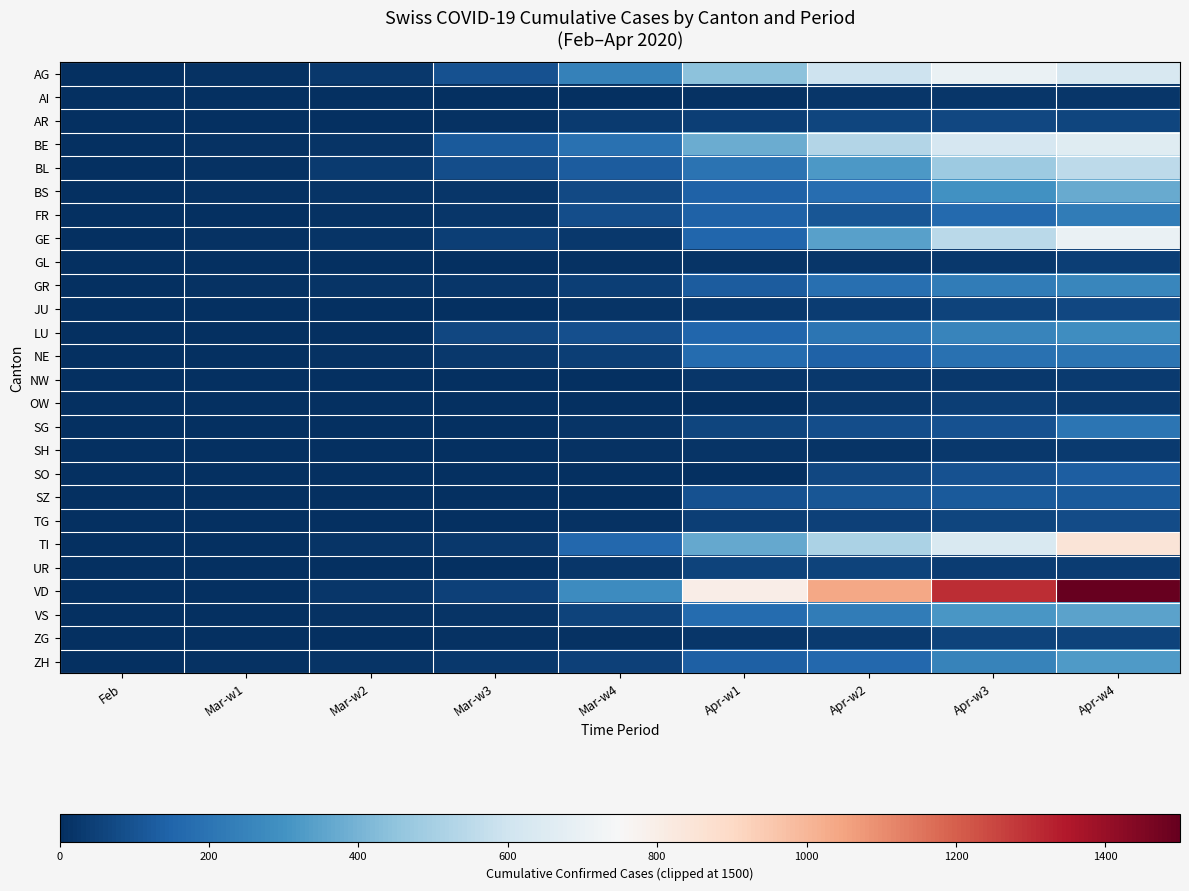

Reading right to left, extract all data points from this chart.

AG: Apr-w4=631	Apr-w3=702	Apr-w2=596	Apr-w1=444	Mar-w4=245	Mar-w3=96	Mar-w2=27	Mar-w1=10	Feb=1
AI: Apr-w4=20	Apr-w3=21	Apr-w2=21	Apr-w1=8	Mar-w4=0	Mar-w3=0	Mar-w2=0	Mar-w1=0	Feb=0
AR: Apr-w4=64	Apr-w3=66	Apr-w2=61	Apr-w1=45	Mar-w4=30	Mar-w3=11	Mar-w2=5	Mar-w1=0	Feb=0
BE: Apr-w4=660	Apr-w3=624	Apr-w2=532	Apr-w1=377	Mar-w4=193	Mar-w3=123	Mar-w2=17	Mar-w1=6	Feb=1
BL: Apr-w4=553	Apr-w3=478	Apr-w2=317	Apr-w1=194	Mar-w4=125	Mar-w3=85	Mar-w2=31	Mar-w1=6	Feb=2
BS: Apr-w4=374	Apr-w3=297	Apr-w2=181	Apr-w1=143	Mar-w4=73	Mar-w3=21	Mar-w2=15	Mar-w1=8	Feb=1
FR: Apr-w4=226	Apr-w3=167	Apr-w2=111	Apr-w1=145	Mar-w4=86	Mar-w3=22	Mar-w2=6	Mar-w1=4	Feb=1
GE: Apr-w4=701	Apr-w3=549	Apr-w2=343	Apr-w1=153	Mar-w4=29	Mar-w3=44	Mar-w2=15	Mar-w1=8	Feb=0
GL: Apr-w4=43	Apr-w3=29	Apr-w2=20	Apr-w1=14	Mar-w4=10	Mar-w3=3	Mar-w2=1	Mar-w1=0	Feb=0
GR: Apr-w4=258	Apr-w3=226	Apr-w2=182	Apr-w1=128	Mar-w4=43	Mar-w3=18	Mar-w2=12	Mar-w1=6	Feb=2
JU: Apr-w4=69	Apr-w3=54	Apr-w2=36	Apr-w1=25	Mar-w4=17	Mar-w3=4	Mar-w2=2	Mar-w1=1	Feb=0
LU: Apr-w4=287	Apr-w3=253	Apr-w2=205	Apr-w1=156	Mar-w4=92	Mar-w3=65	Mar-w2=0	Mar-w1=0	Feb=0
NE: Apr-w4=200	Apr-w3=189	Apr-w2=146	Apr-w1=175	Mar-w4=46	Mar-w3=24	Mar-w2=8	Mar-w1=1	Feb=0
NW: Apr-w4=33	Apr-w3=28	Apr-w2=25	Apr-w1=18	Mar-w4=5	Mar-w3=0	Mar-w2=0	Mar-w1=0	Feb=0
OW: Apr-w4=30	Apr-w3=46	Apr-w2=27	Apr-w1=0	Mar-w4=0	Mar-w3=0	Mar-w2=0	Mar-w1=0	Feb=0
SG: Apr-w4=200	Apr-w3=98	Apr-w2=85	Apr-w1=61	Mar-w4=15	Mar-w3=2	Mar-w2=1	Mar-w1=0	Feb=0
SH: Apr-w4=35	Apr-w3=28	Apr-w2=17	Apr-w1=12	Mar-w4=8	Mar-w3=2	Mar-w2=0	Mar-w1=0	Feb=0
SO: Apr-w4=129	Apr-w3=95	Apr-w2=66	Apr-w1=0	Mar-w4=0	Mar-w3=1	Mar-w2=1	Mar-w1=0	Feb=0
SZ: Apr-w4=122	Apr-w3=119	Apr-w2=107	Apr-w1=97	Mar-w4=0	Mar-w3=0	Mar-w2=0	Mar-w1=0	Feb=0
TG: Apr-w4=80	Apr-w3=59	Apr-w2=51	Apr-w1=44	Mar-w4=7	Mar-w3=5	Mar-w2=0	Mar-w1=1	Feb=0
TI: Apr-w4=849	Apr-w3=638	Apr-w2=511	Apr-w1=368	Mar-w4=163	Mar-w3=25	Mar-w2=13	Mar-w1=4	Feb=1
UR: Apr-w4=40	Apr-w3=38	Apr-w2=57	Apr-w1=53	Mar-w4=22	Mar-w3=5	Mar-w2=2	Mar-w1=0	Feb=0
VD: Apr-w4=1515	Apr-w3=1304	Apr-w2=1040	Apr-w1=797	Mar-w4=277	Mar-w3=51	Mar-w2=23	Mar-w1=0	Feb=0
VS: Apr-w4=349	Apr-w3=312	Apr-w2=225	Apr-w1=172	Mar-w4=53	Mar-w3=17	Mar-w2=6	Mar-w1=4	Feb=1
ZG: Apr-w4=53	Apr-w3=53	Apr-w2=33	Apr-w1=20	Mar-w4=11	Mar-w3=10	Mar-w2=3	Mar-w1=1	Feb=0
ZH: Apr-w4=326	Apr-w3=250	Apr-w2=163	Apr-w1=140	Mar-w4=49	Mar-w3=29	Mar-w2=15	Mar-w1=6	Feb=2